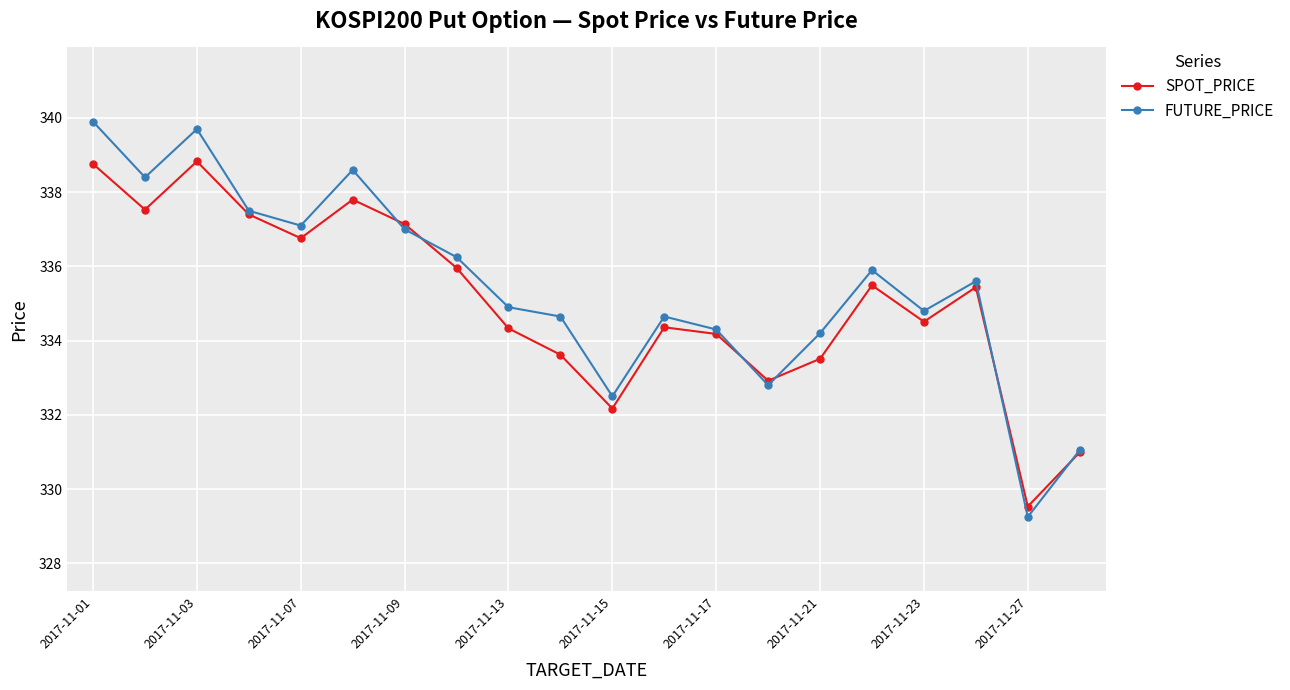

At how many categories does at least one series exceed 338?

4